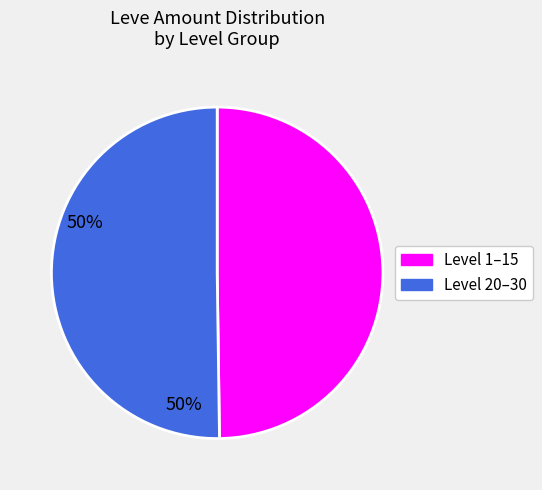

Do Level 20–30 and Level 1–15 together represent more than half of the pie?

Yes